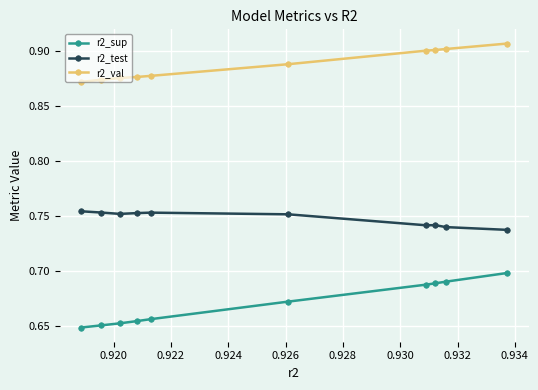

Count the number of categories in the chart.

10